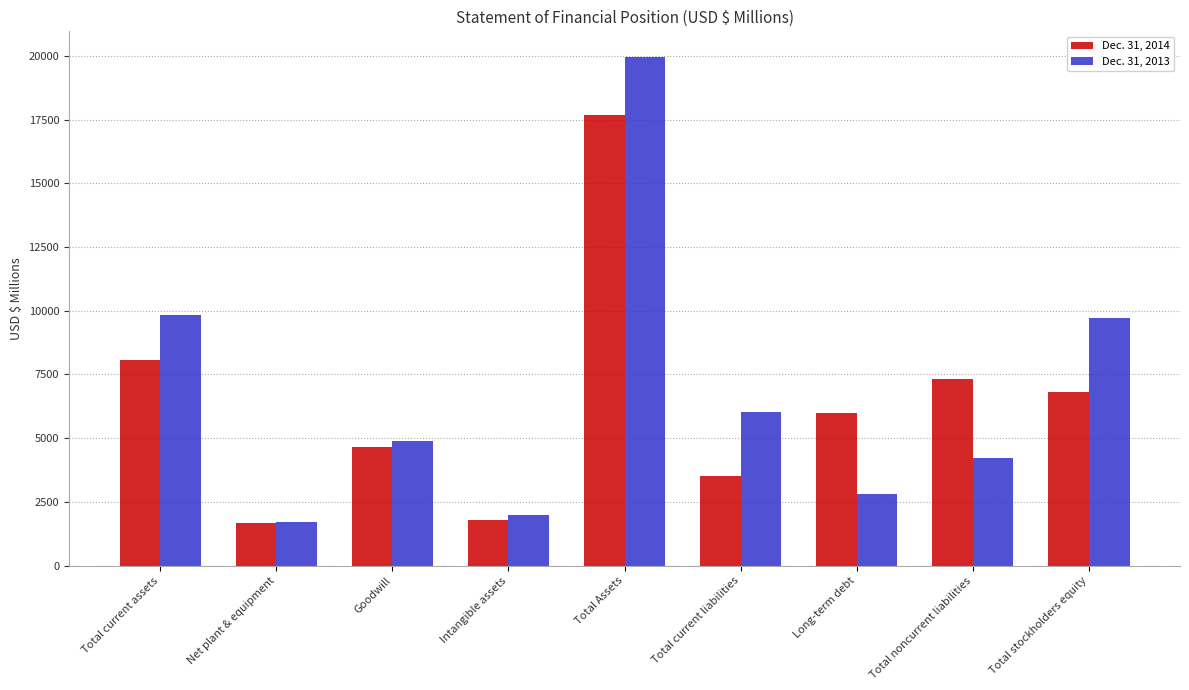

The Dec. 31, 2014 series shows 5981 at Long-term debt. True or false?

True